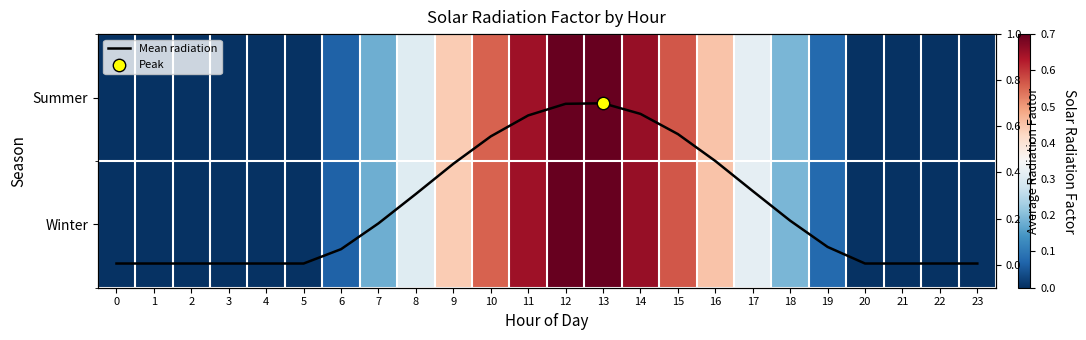

Rank the series by their maximum value, from lowest to highest.

Winter, Summer, Mean radiation